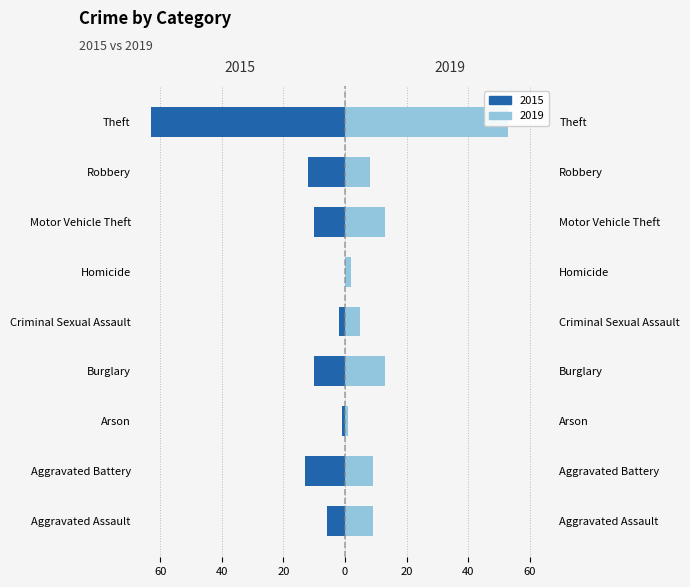

True or false: 2015 has a value of -103 at Theft.

False